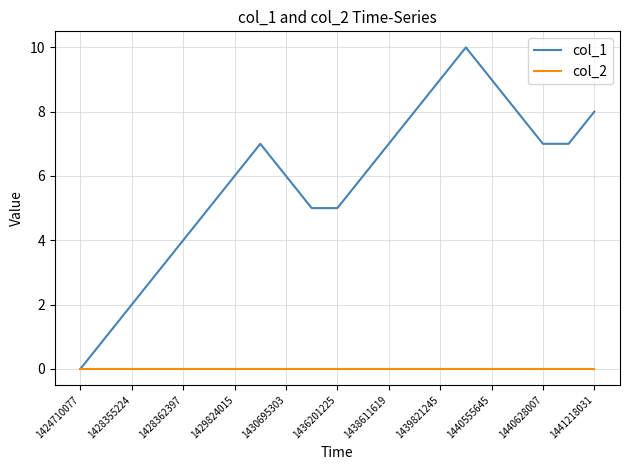

Which series has the widest spread of values?

col_1